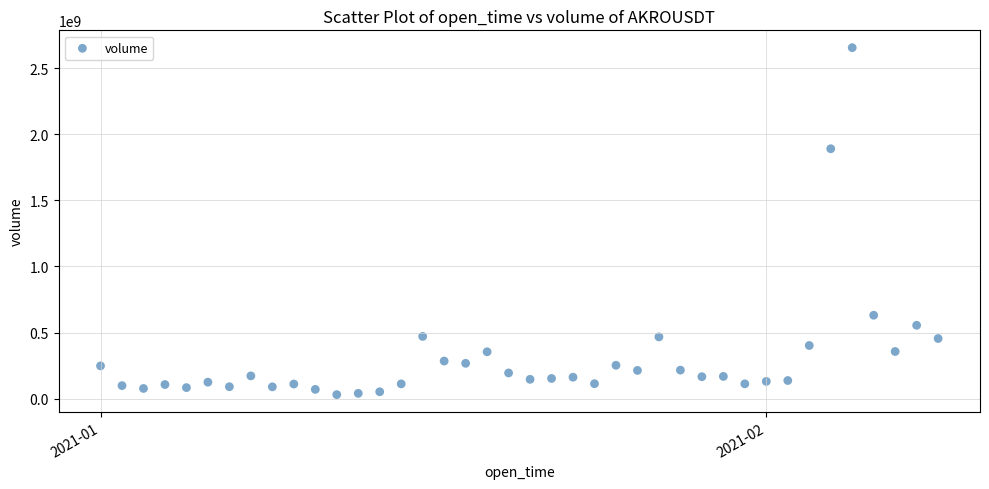

What Y value in the scatter plot is closest to 1342115353?

1889639277